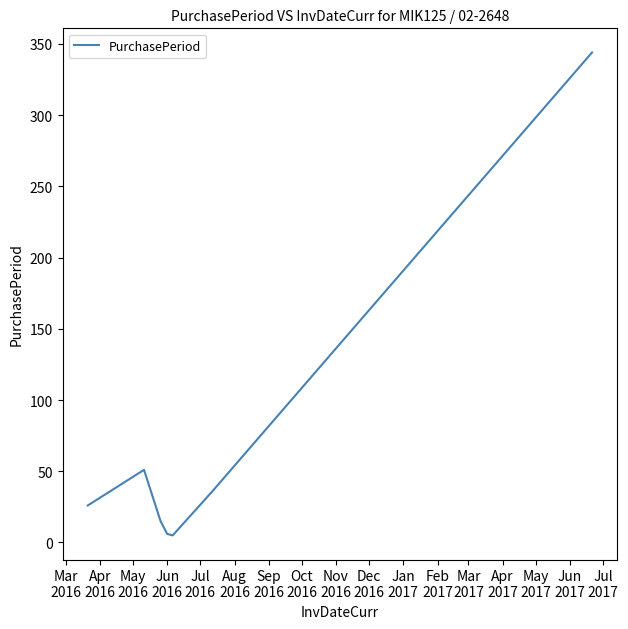

How many interior local peaks (higher than both neighbors) does the data have?

1